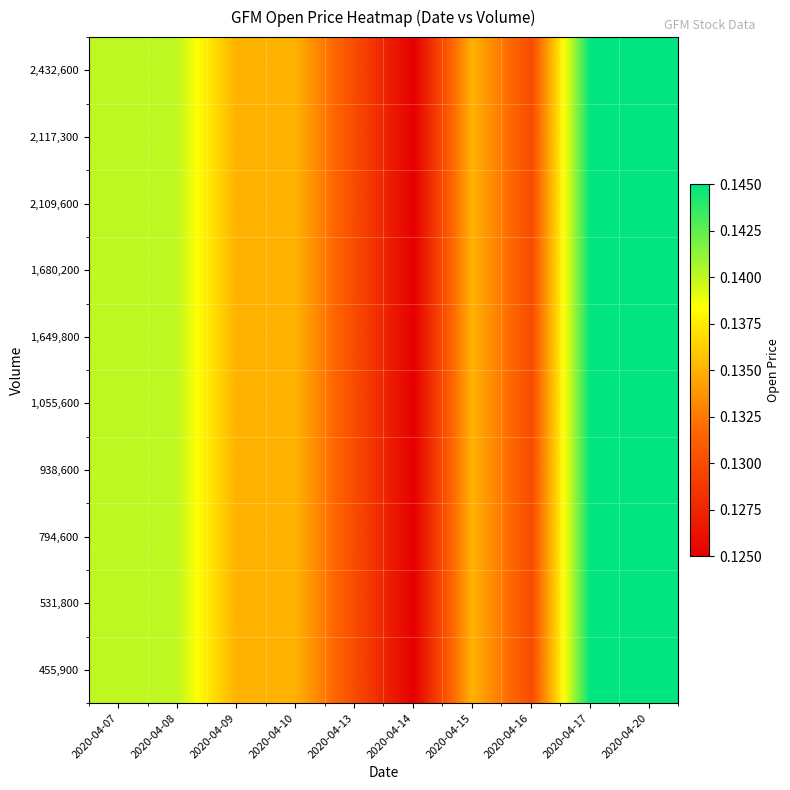

At how many categories does at least one series exceed 0?

10